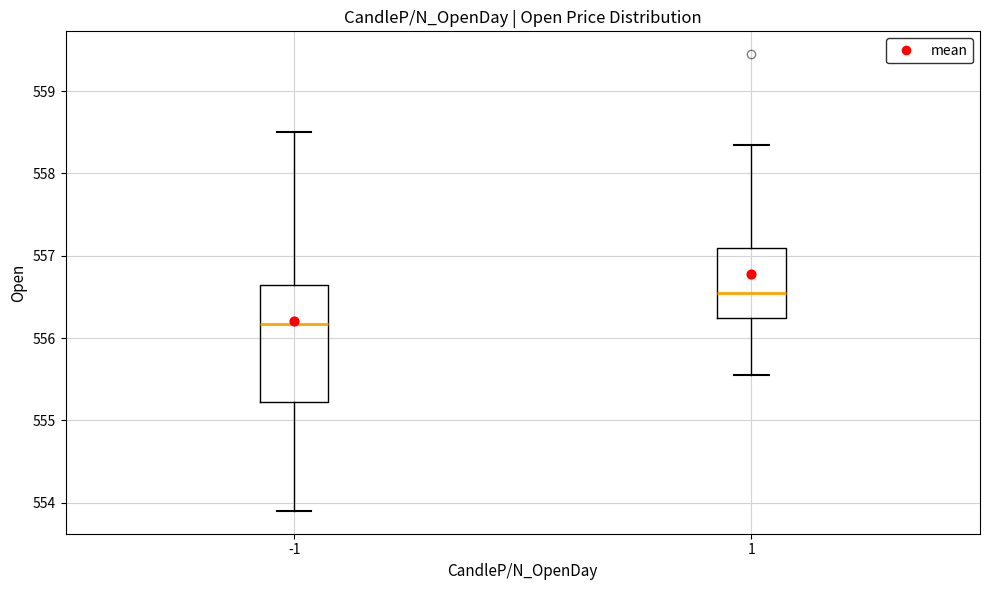

Reading left to right, transcribe this box plot: for each box, give where its median line is, the range the box spans, and where its two whiskers end, as read against the y-axis. The values are not printed on the chart, so give them approximately, as read against the axis.

-1: median 556.2, box 555.2 to 556.7, whiskers 553.9 to 558.5
1: median 556.6, box 556.3 to 557.1, whiskers 555.6 to 558.4